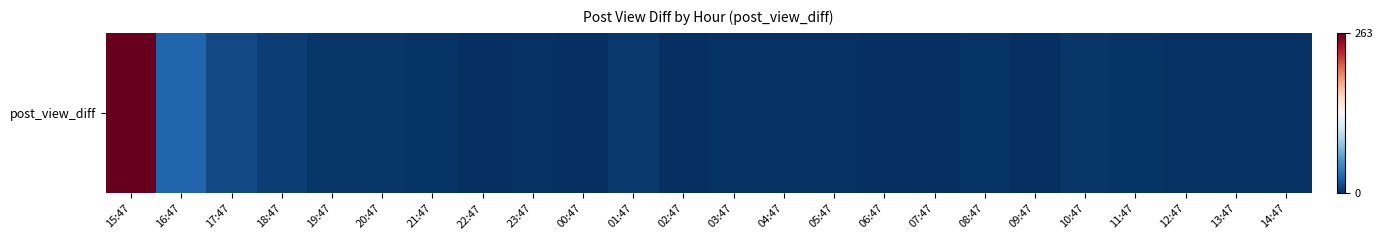

What value does the data have at 20:47, to the nearest 5?

5